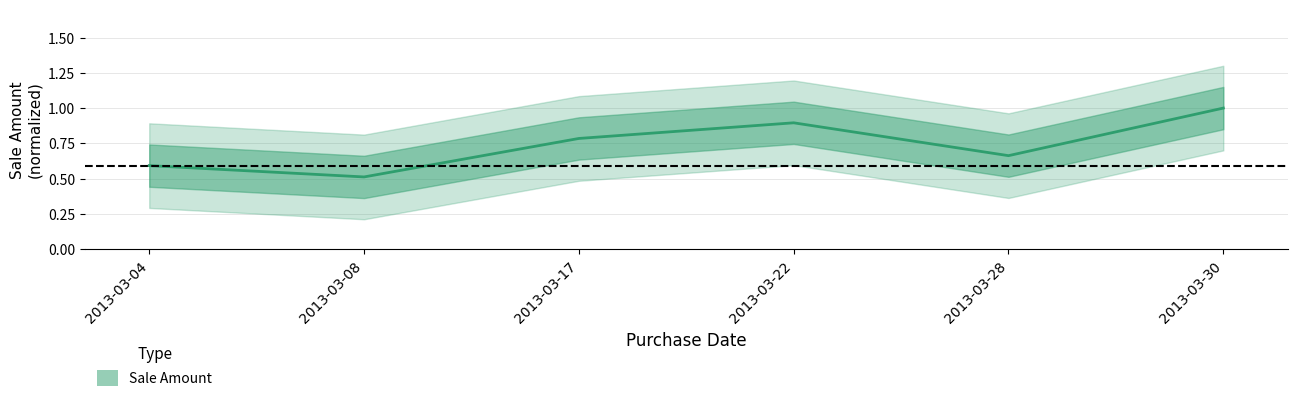

How many values are between 0 and 1?

6